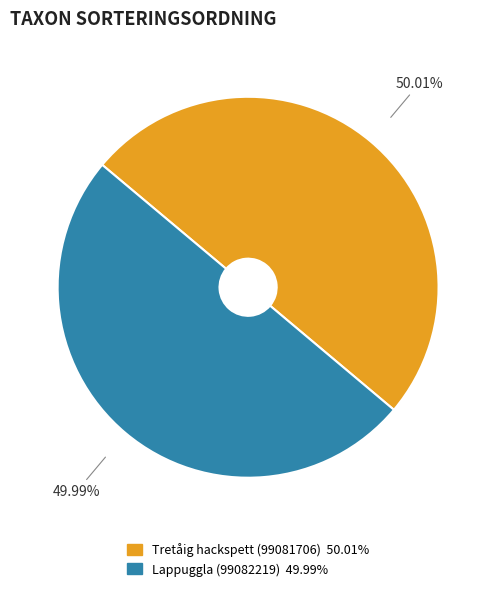

Combined, do Tretåig hackspett (99081706) and Lappuggla (99082219) account for over 50%?

Yes